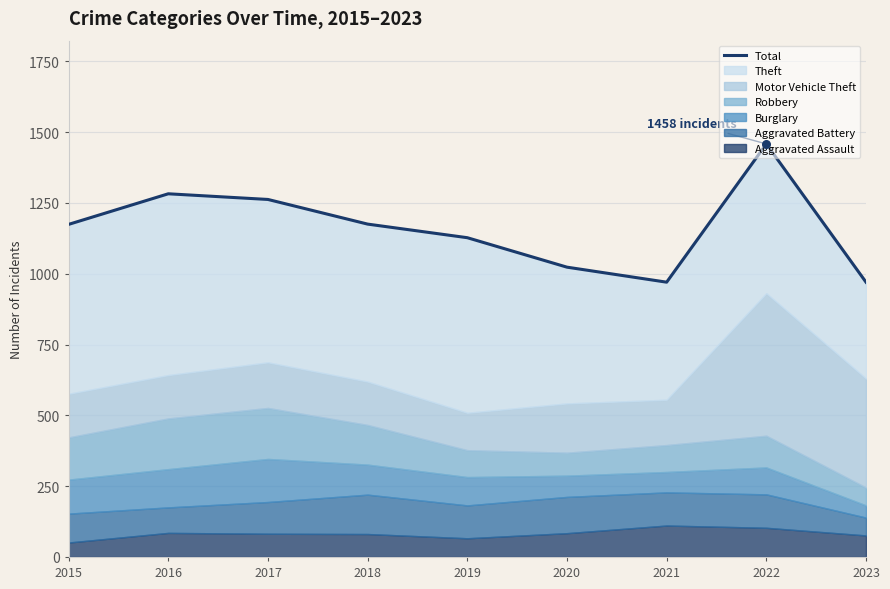

Which has a higher value, 2015 or 2023?

2015